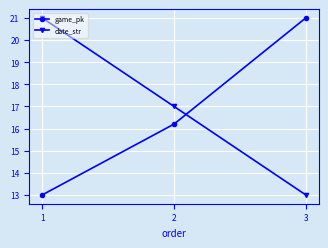

What is the value of the date_str point at the 1st from the left?

21.0